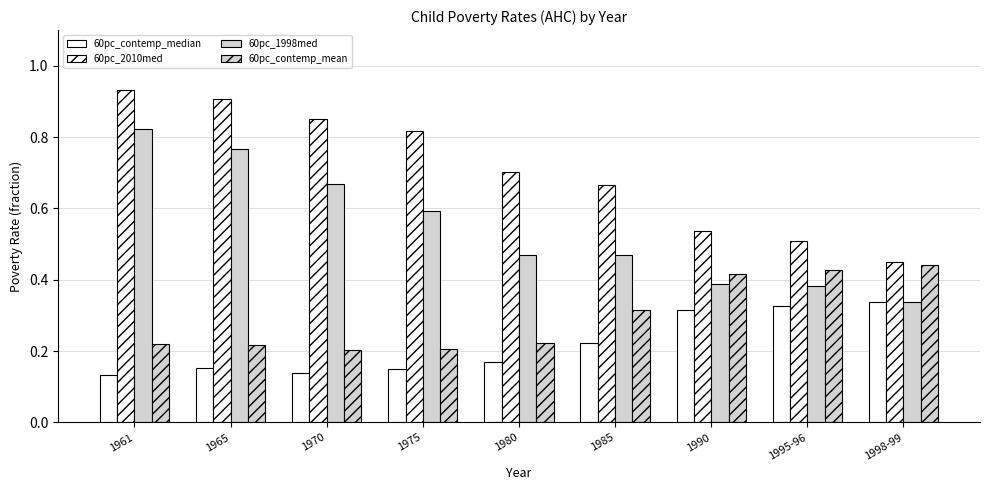

How many groups of bars are there?

9